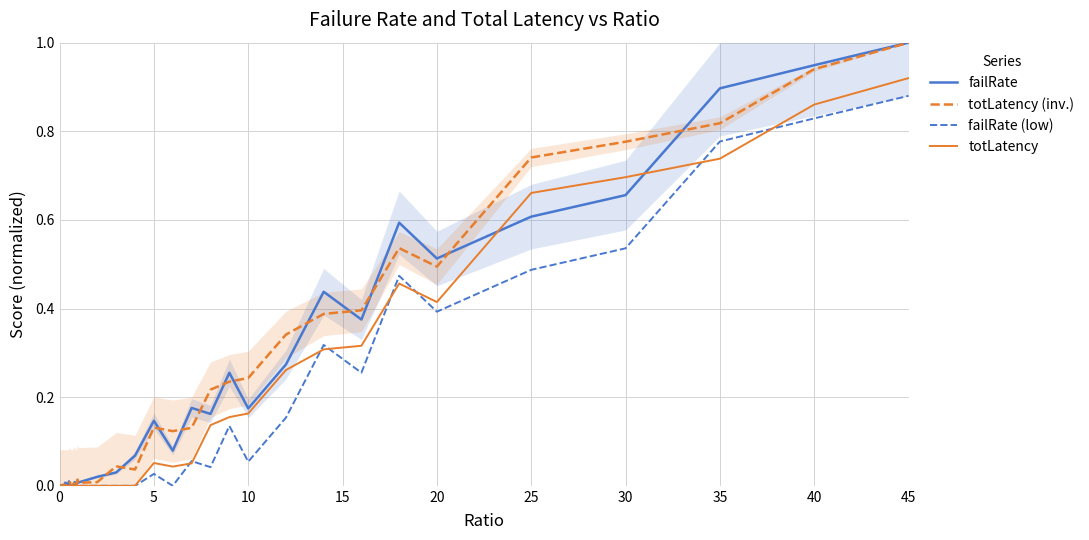

Which category has the highest value in the totLatency (inv.) series?

45